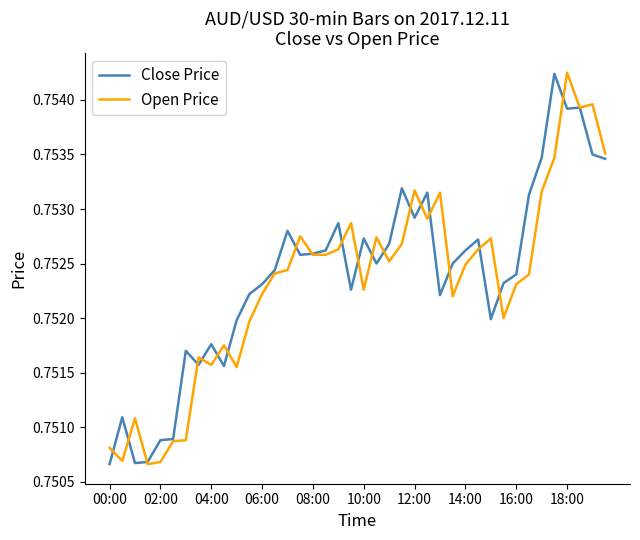

Is this an area chart (filled region under the line)?

No